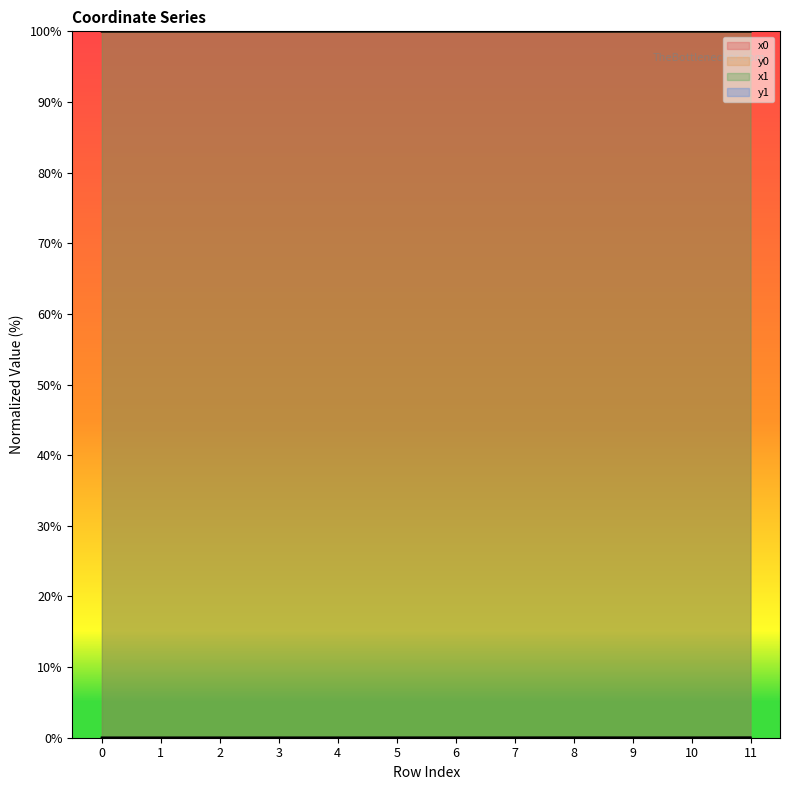

Which series has the largest total across all categories?

x1